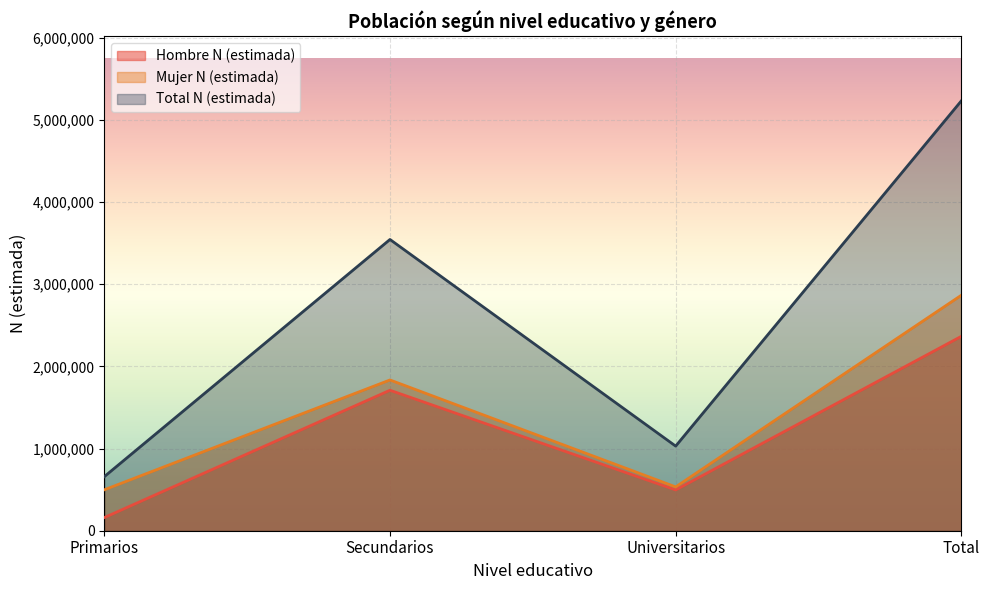

Which series has the largest total across all categories?

Total N (estimada)